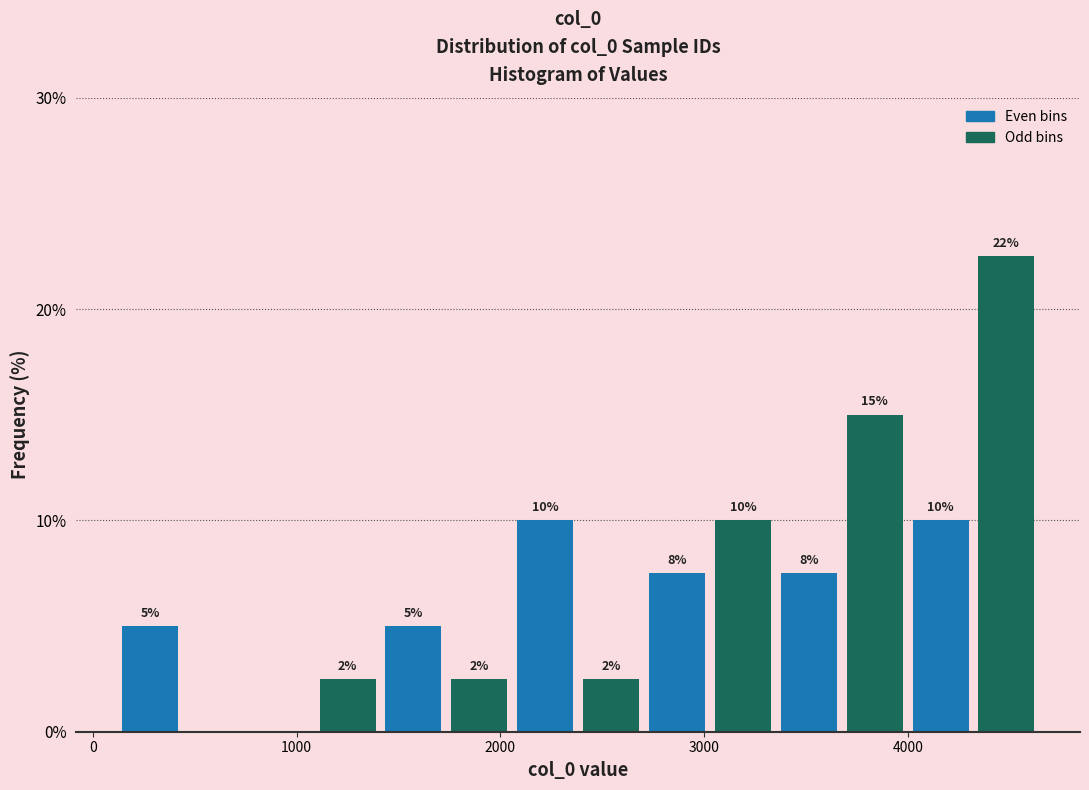

Read against the x-axis, roughly where is the centre of the tallest bar?

4500